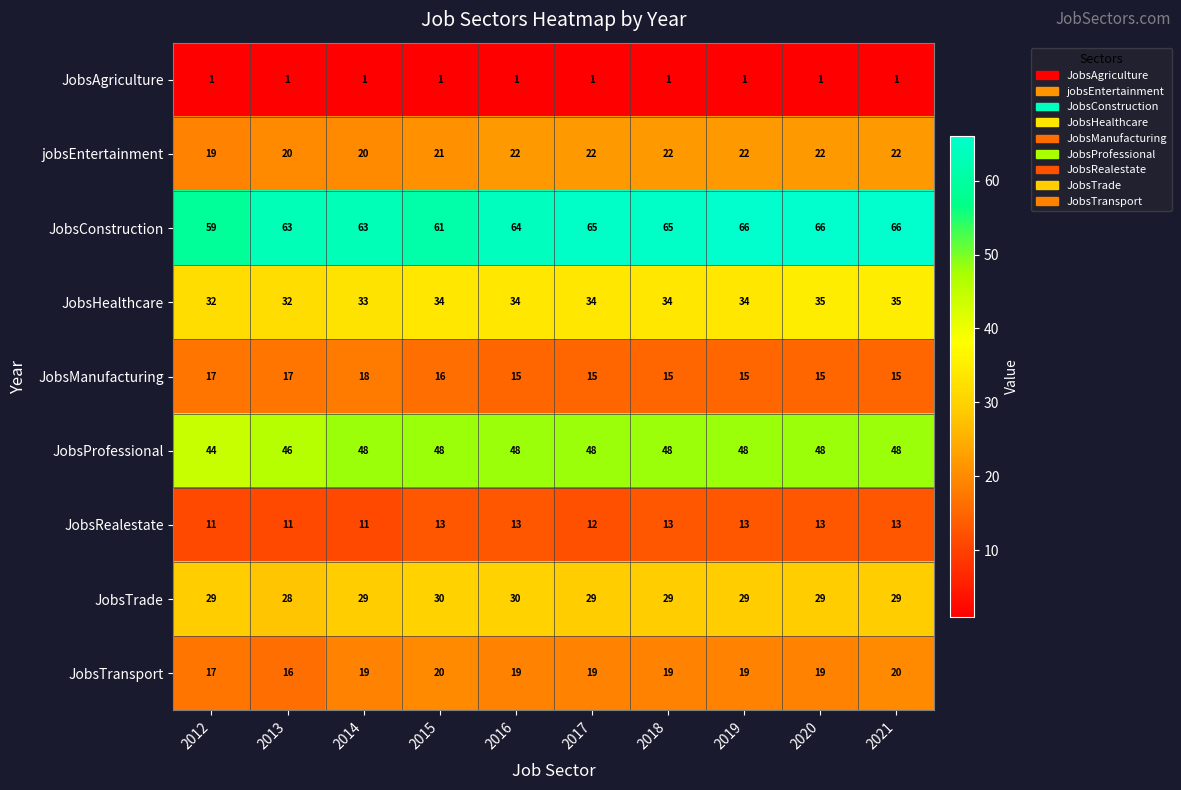

What value does the JobsManufacturing series have at 2014?

18